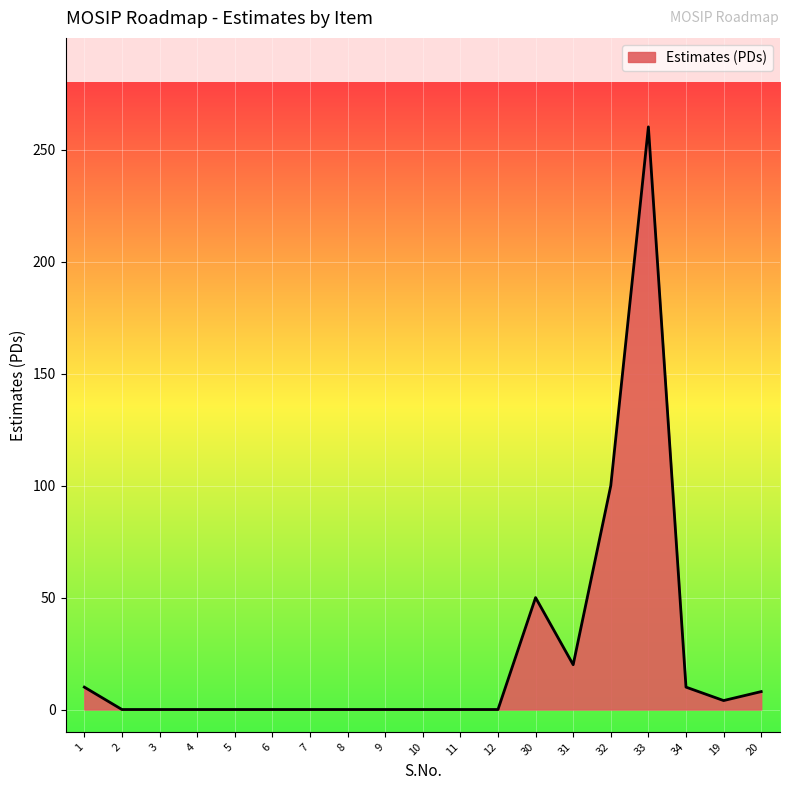

Does the chart display data point markers on the line(s)?

No